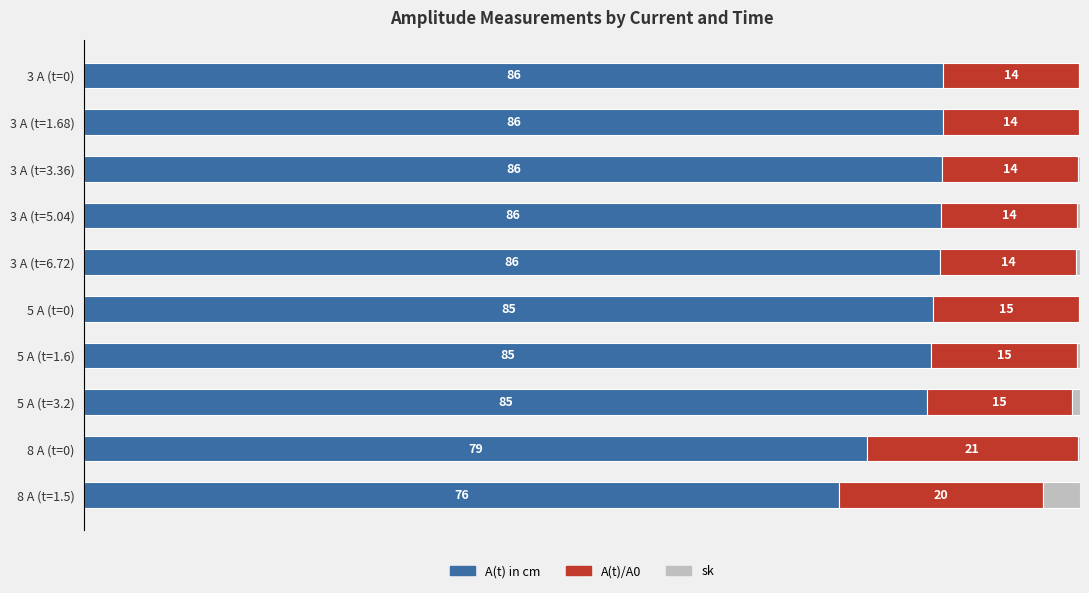

What are all the series names shown in the legend?

A(t) in cm, A(t)/A0, sk